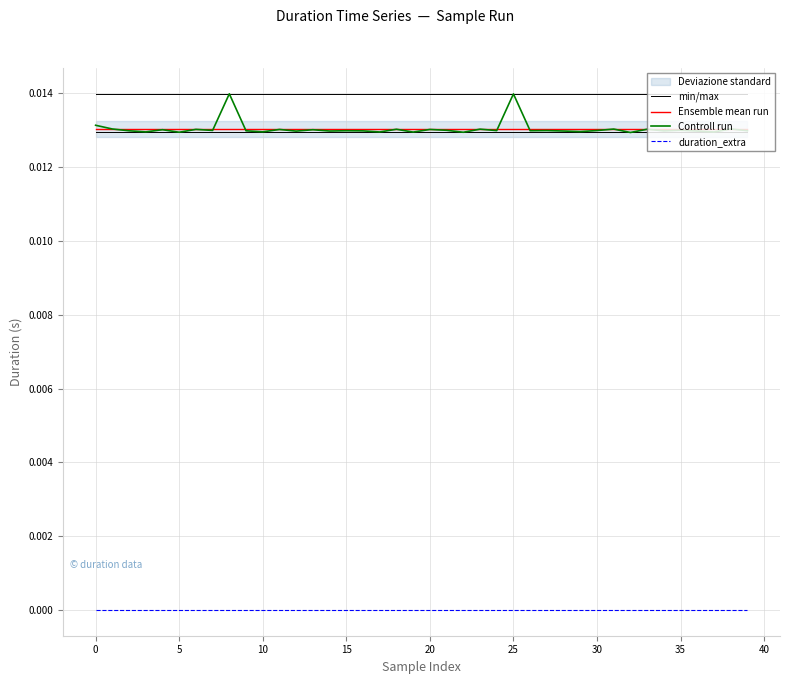

What are all the series names shown in the legend?

min/max, Ensemble mean run, Controll run, duration_extra